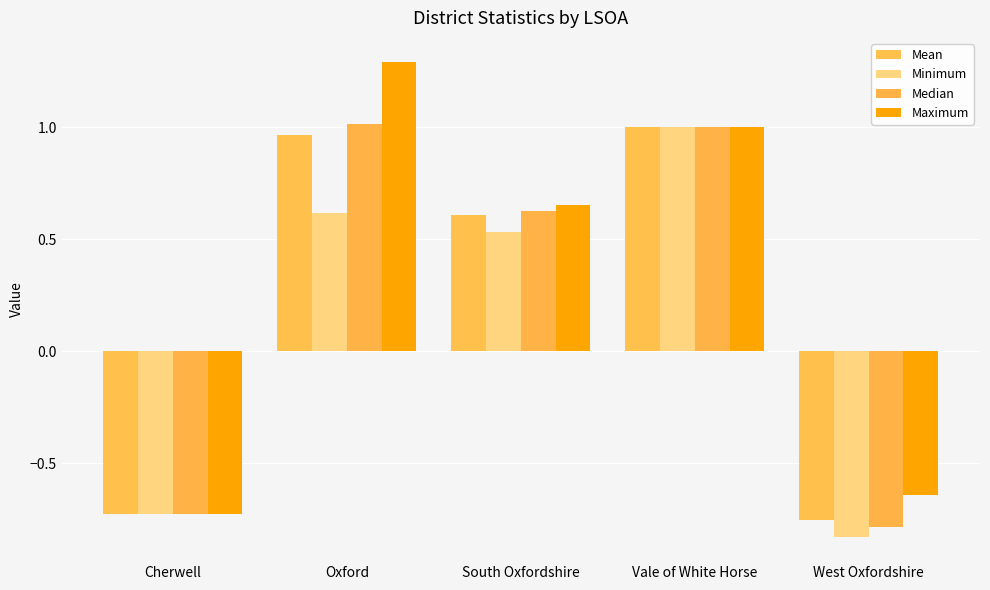

How many values in Minimum are above zero?

3